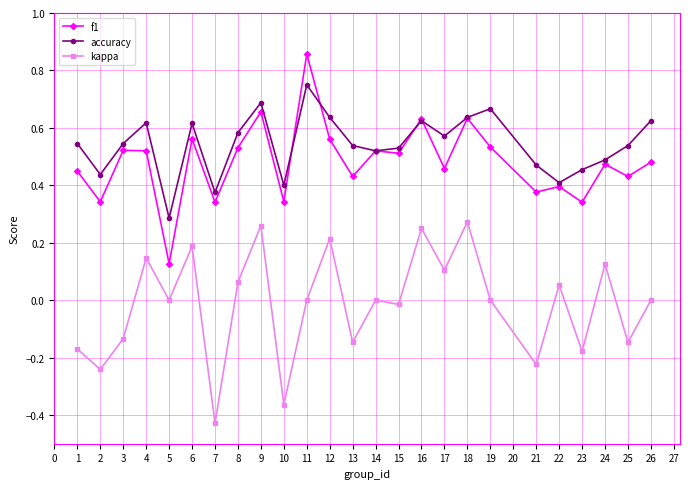

True or false: accuracy has a value of 0.5 at 21.

True